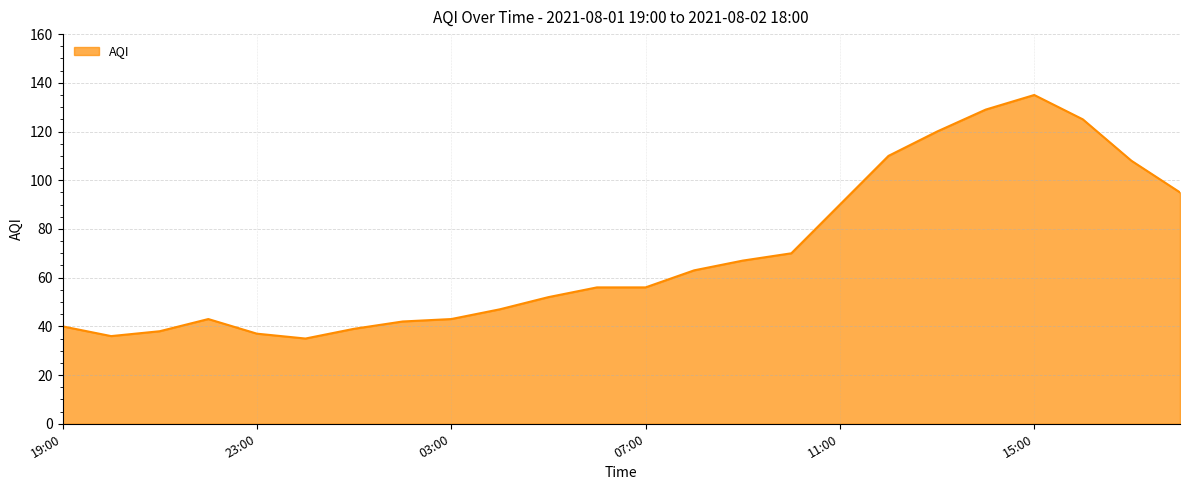

What is the smallest value displayed?

35